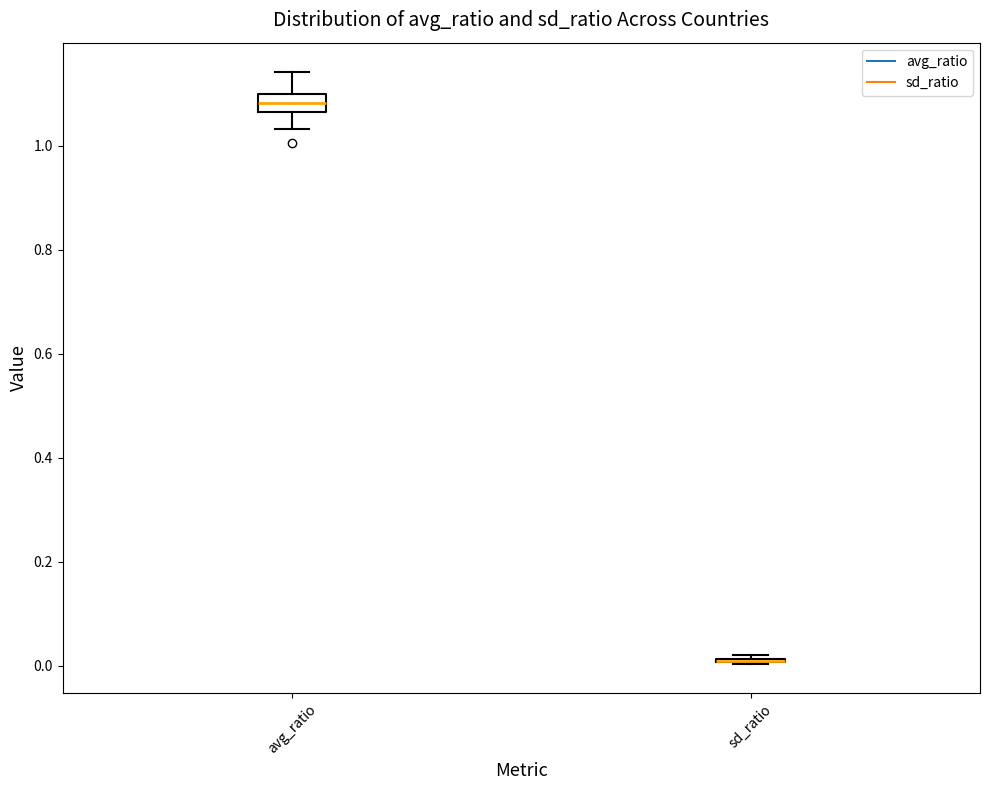

Reading left to right, read every box against the y-axis: the position of its median line, the range the box covers, and the ends of its whiskers. The values are not printed on the chart, so give them approximately, as read against the axis.

avg_ratio: median 1.08, box 1.06 to 1.10, whiskers 1.04 to 1.14
sd_ratio: box collapsed to a line at 0.00, whiskers 0.00 to 0.02